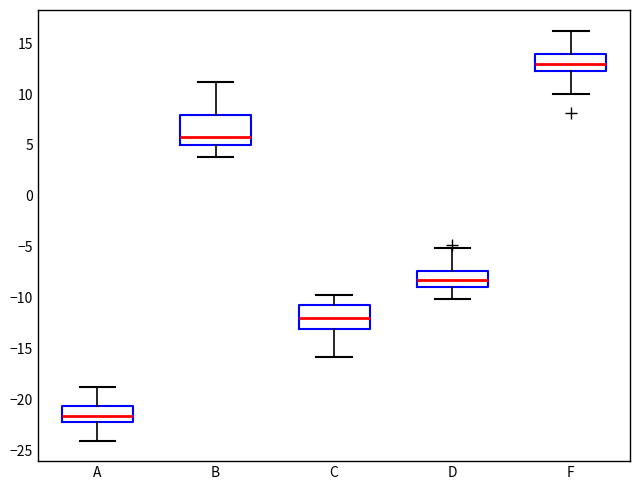

Which box has the lowest median line?

A